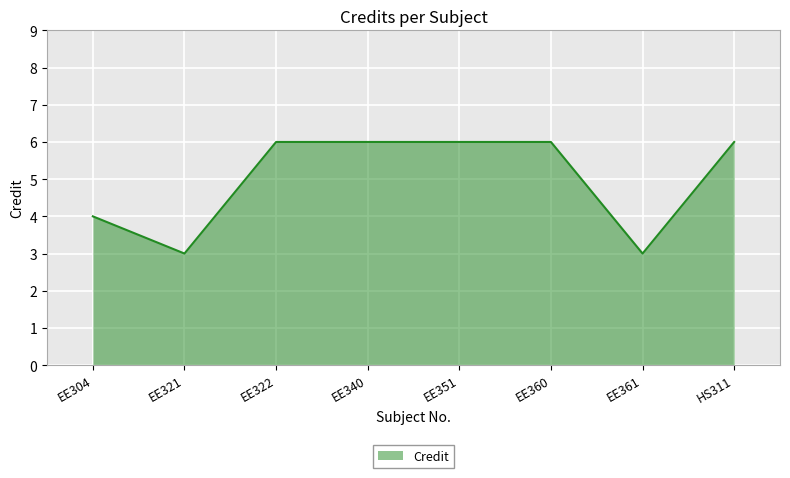

What is the difference between the maximum and minimum values?

3